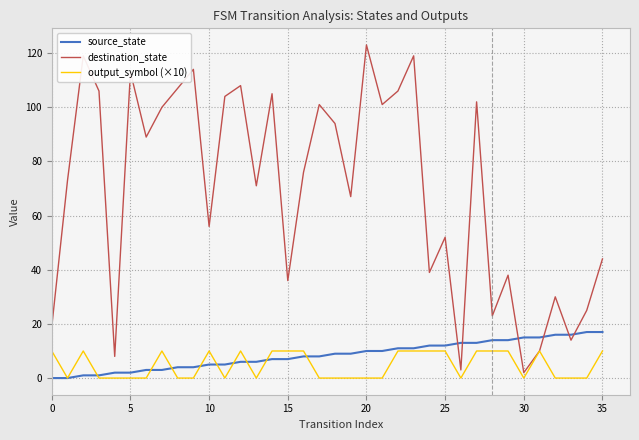

How many lines are shown in the chart?

3